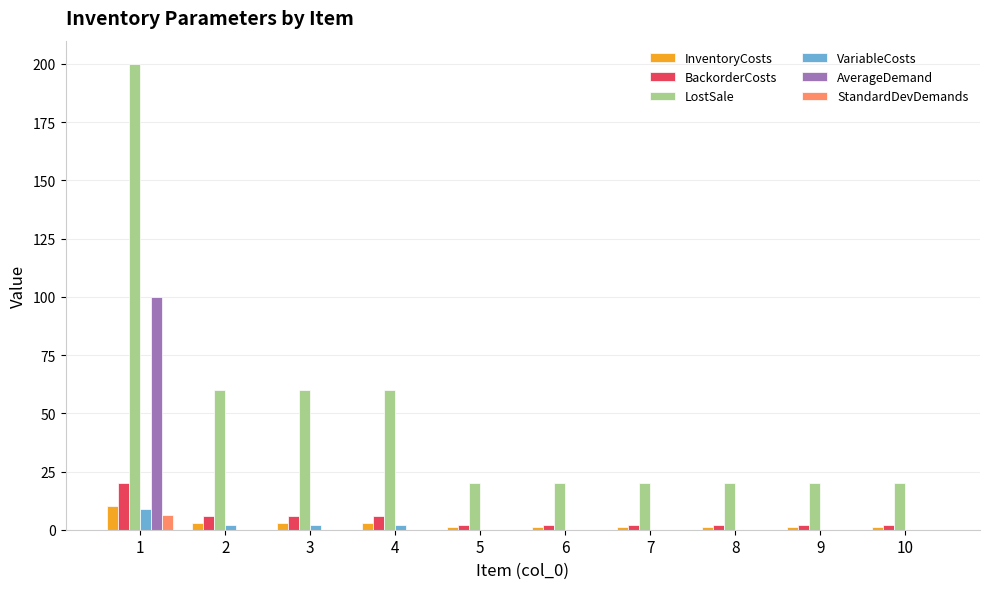

Reading right to left, extract all data points from this chart.

InventoryCosts: 10=1.0	9=1.0	8=1.0	7=1.0	6=1.0	5=1.0	4=3.0	3=3.0	2=3.0	1=10.0
BackorderCosts: 10=2.0	9=2.0	8=2.0	7=2.0	6=2.0	5=2.0	4=6.0	3=6.0	2=6.0	1=20.0
LostSale: 10=20.0	9=20.0	8=20.0	7=20.0	6=20.0	5=20.0	4=60.0	3=60.0	2=60.0	1=200.0
VariableCosts: 10=0.0	9=0.0	8=0.0	7=0.0	6=0.0	5=0.0	4=2.0	3=2.0	2=2.0	1=9.0
AverageDemand: 10=0.0	9=0.0	8=0.0	7=0.0	6=0.0	5=0.0	4=0.0	3=0.0	2=0.0	1=100.0
StandardDevDemands: 10=0.0	9=0.0	8=0.0	7=0.0	6=0.0	5=0.0	4=0.0	3=0.0	2=0.0	1=6.4